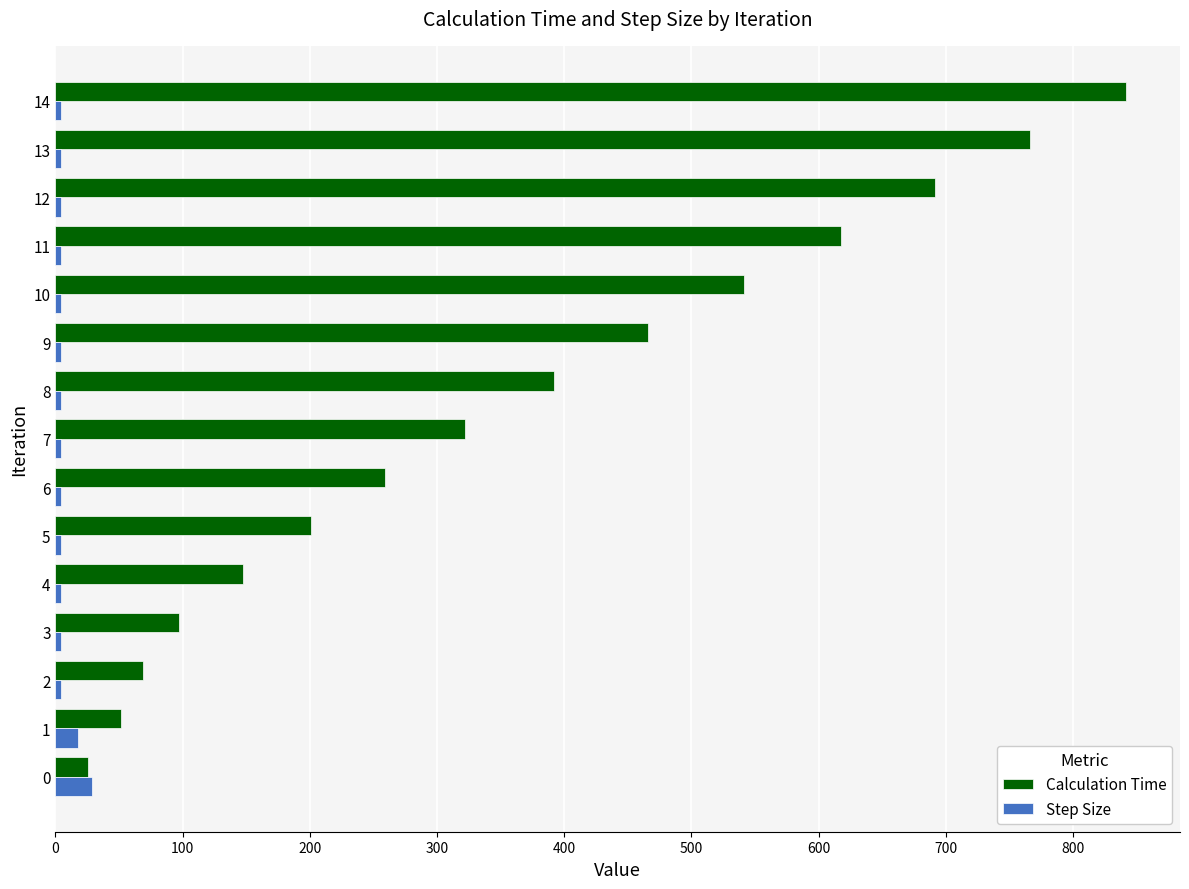

What are all the series names shown in the legend?

Calculation Time, Step Size